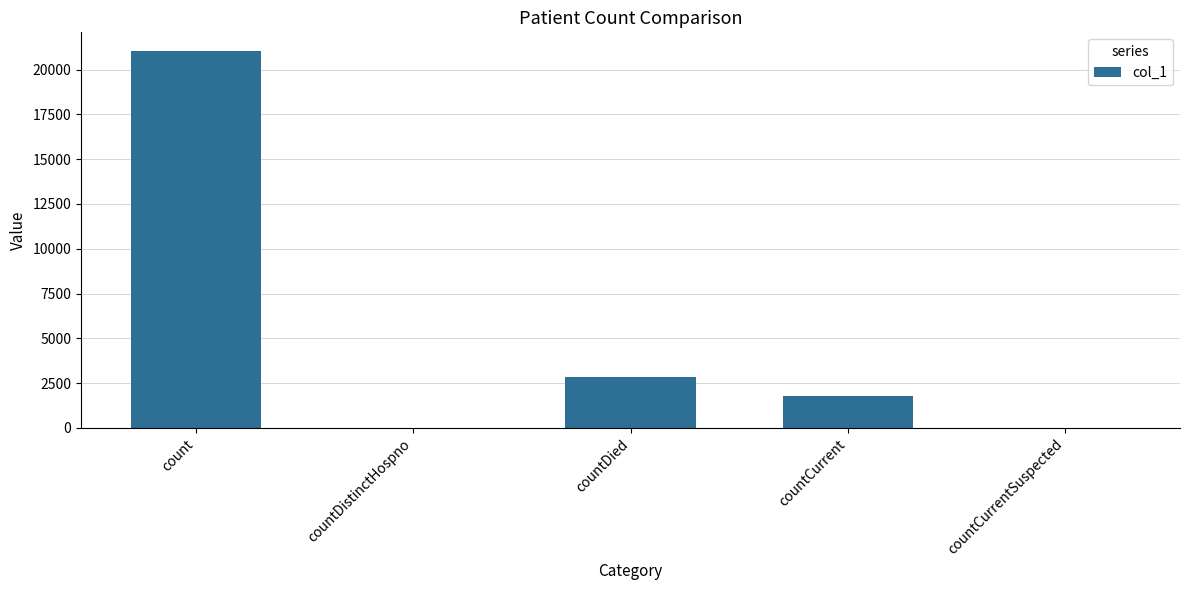

Between countDistinctHospno and count, which is larger?

count